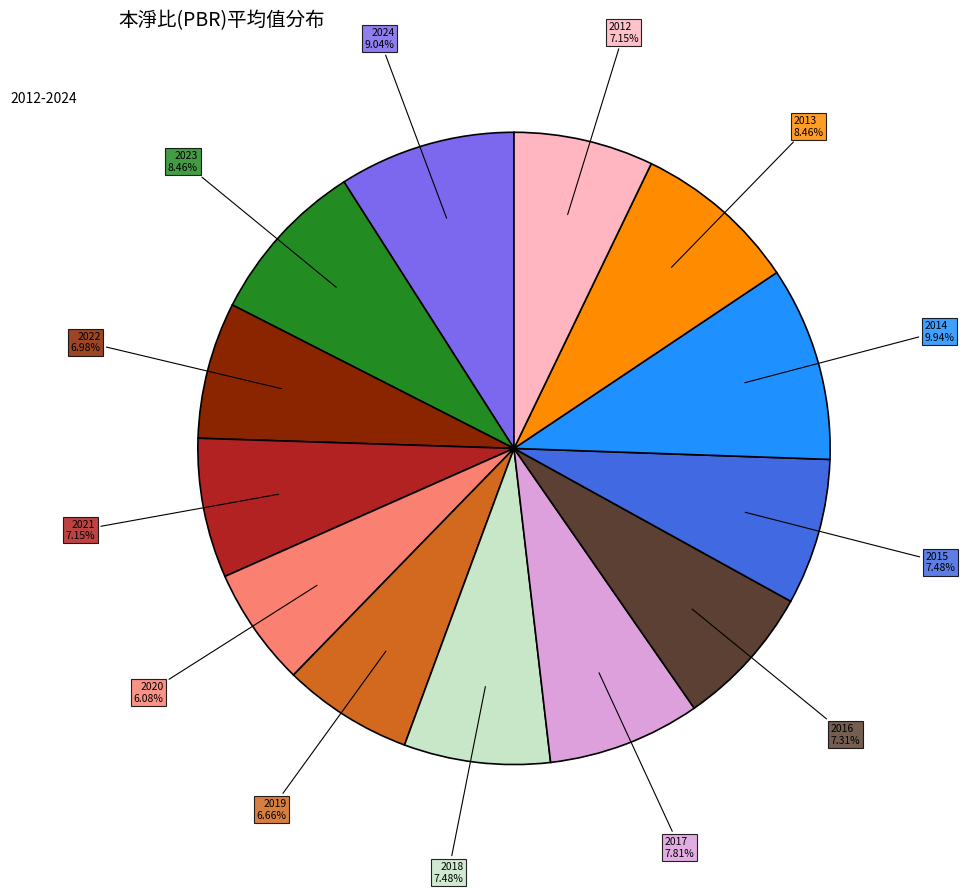

Does any single category account for the majority?

No